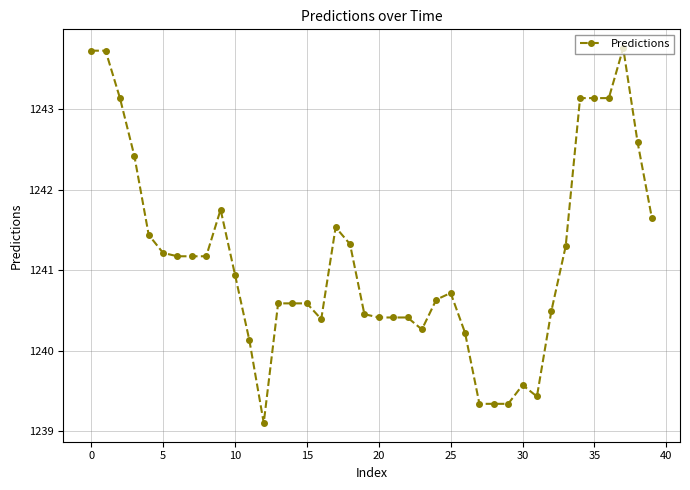

What is the difference between the maximum and minimum values?

4.7